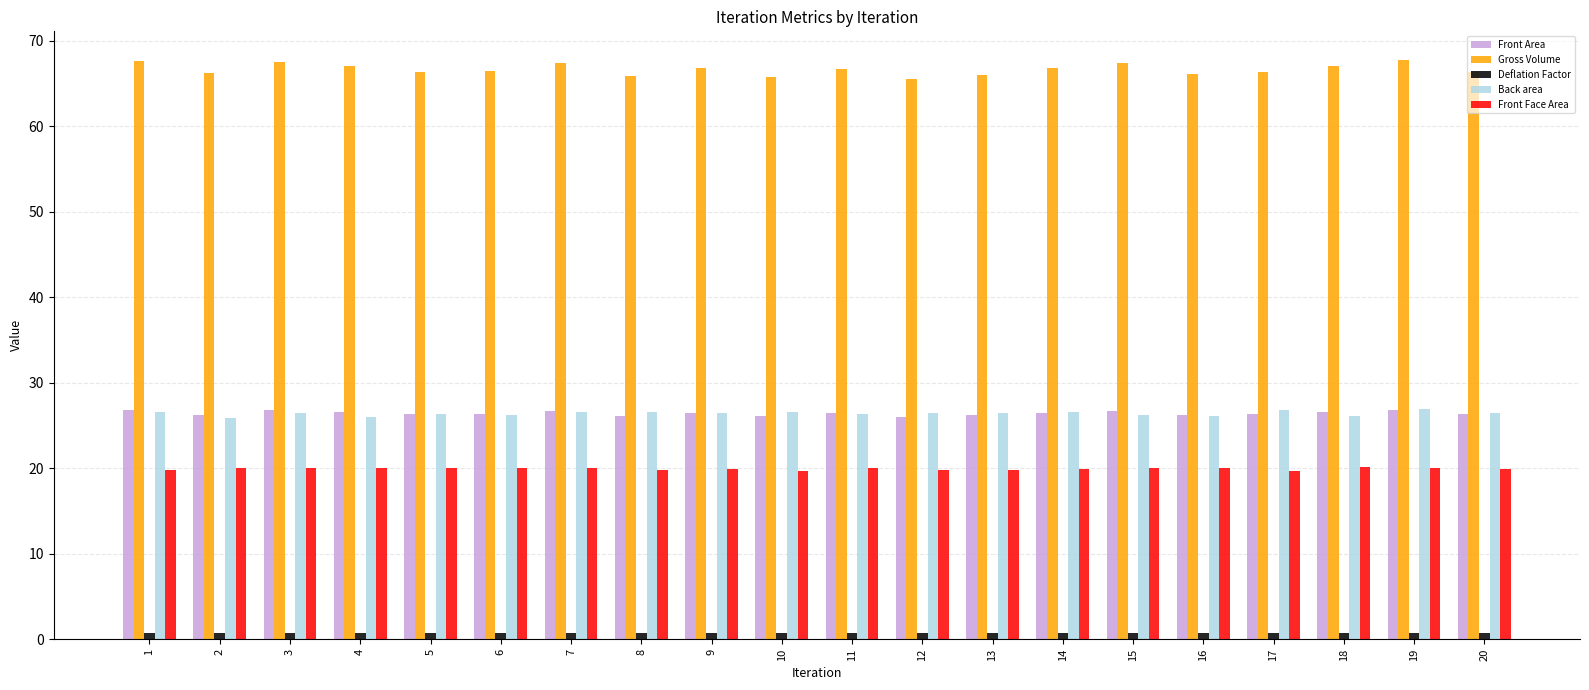

What is the highest value of the Front Area series?

26.9